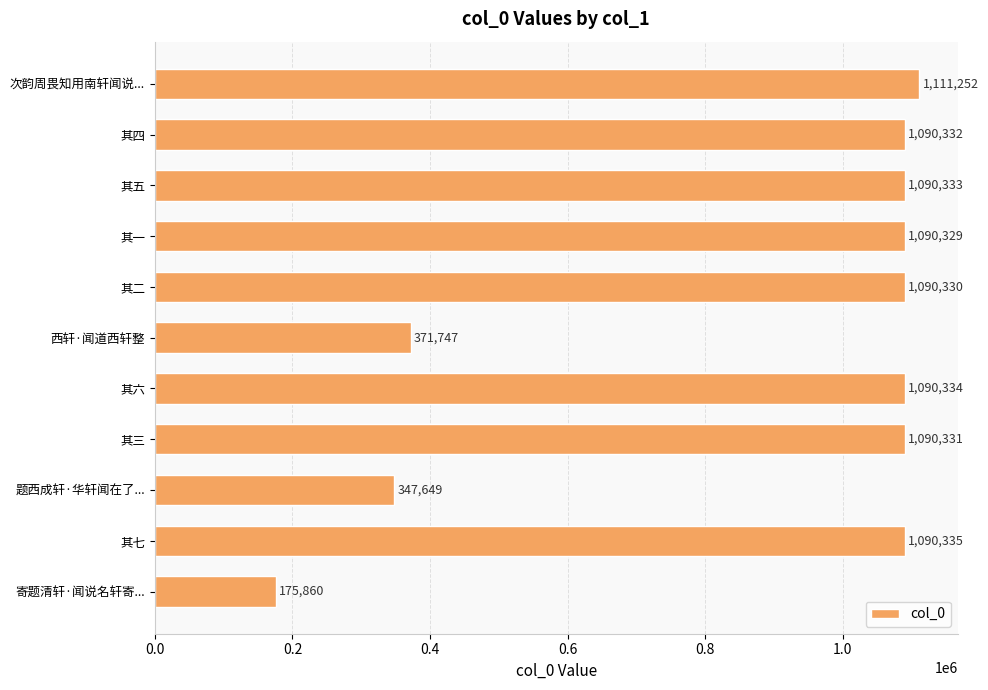

Between 其五 and 寄题清轩·闻说名轩寄..., which is larger?

其五